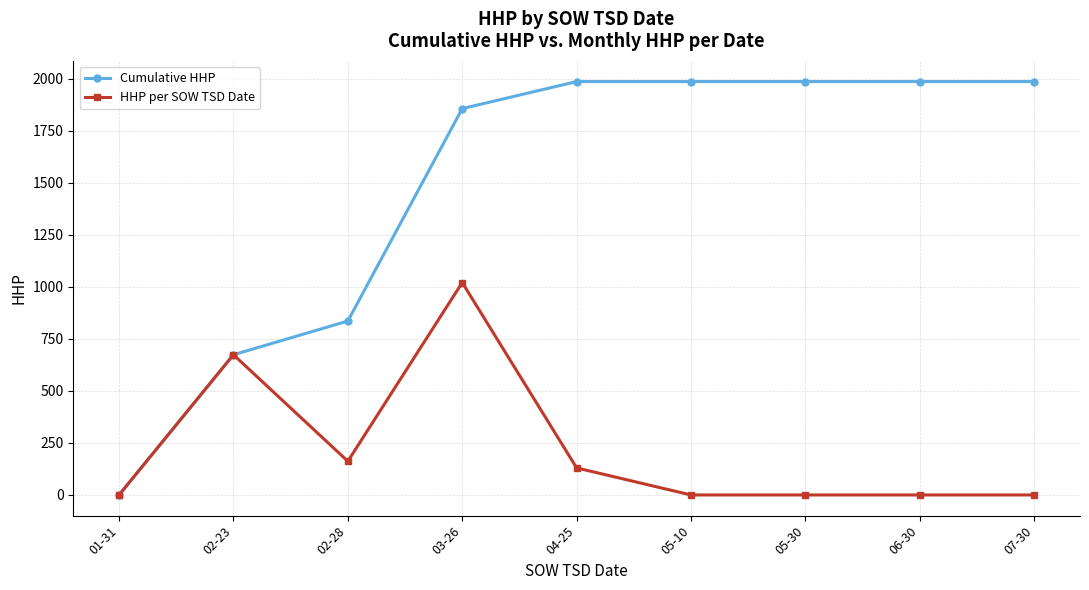

How many data points in HHP per SOW TSD Date are above 0?

4